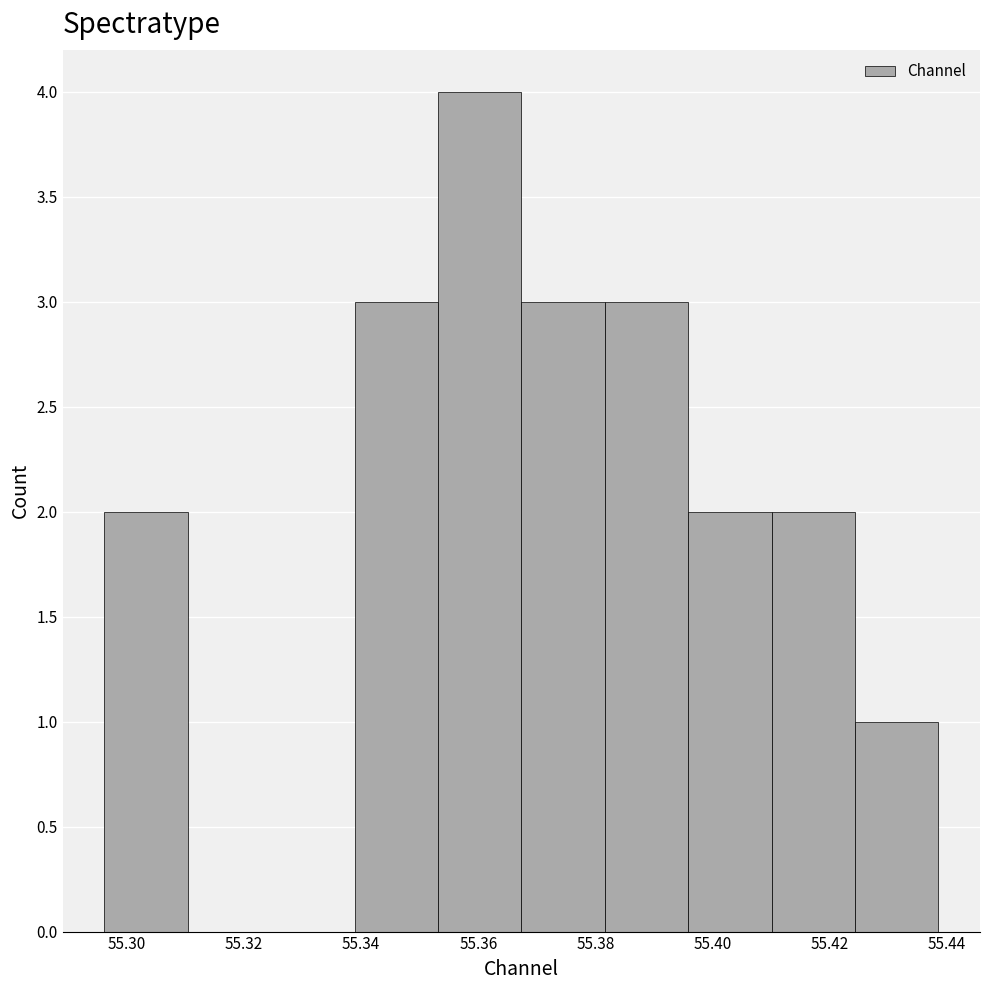

Reading left to right, list every bar in this chart as the range it spans on the x-axis followed by its height. Neither the bar edges nor the heights are printed on the chart, so give them approximately, as read against the axes.

55.296 to 55.310: 2
55.310 to 55.324: 0
55.324 to 55.338: 0
55.338 to 55.354: 3
55.354 to 55.368: 4
55.368 to 55.382: 3
55.382 to 55.396: 3
55.396 to 55.410: 2
55.410 to 55.424: 2
55.424 to 55.438: 1